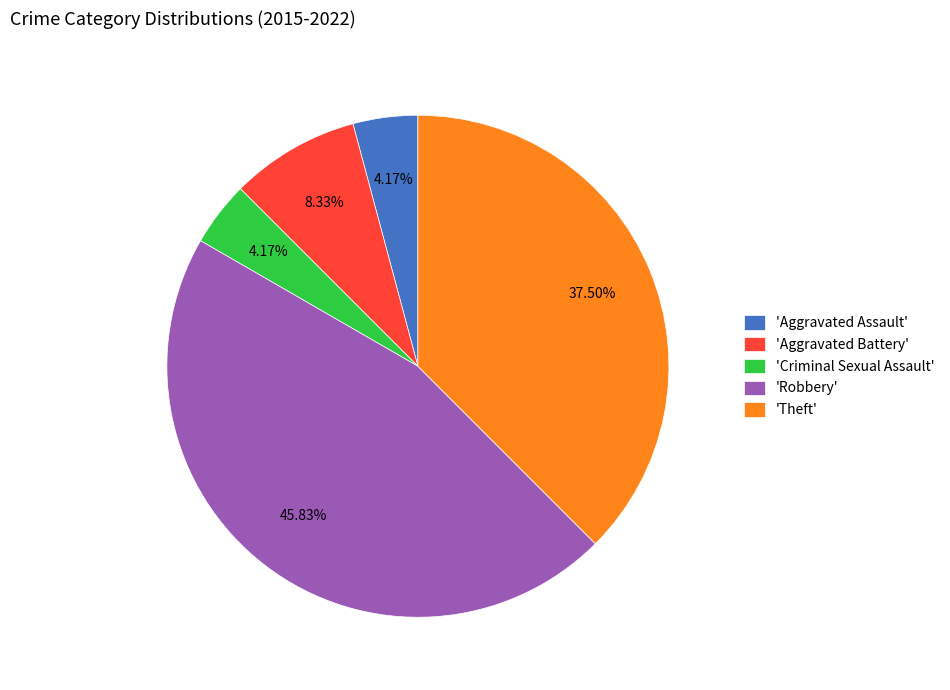

Between 'Robbery' and 'Theft', which is larger?

'Robbery'